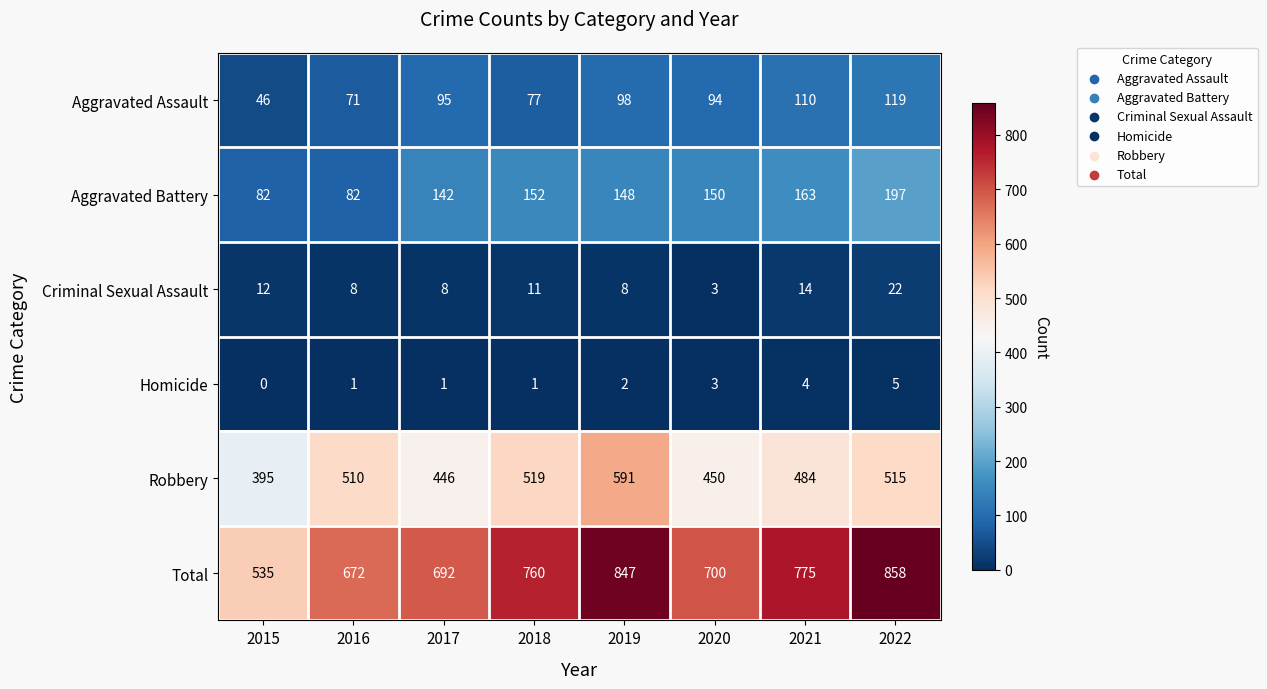

What is the greatest value displayed?

858